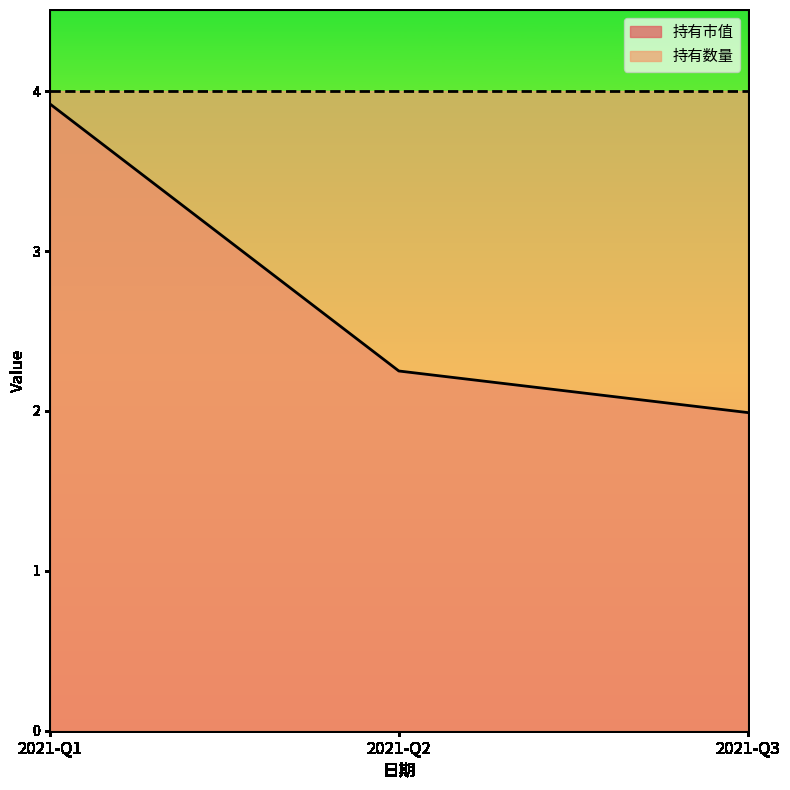

What is the ratio of the value at 2021-Q2 to the value at 2021-Q1?

0.6